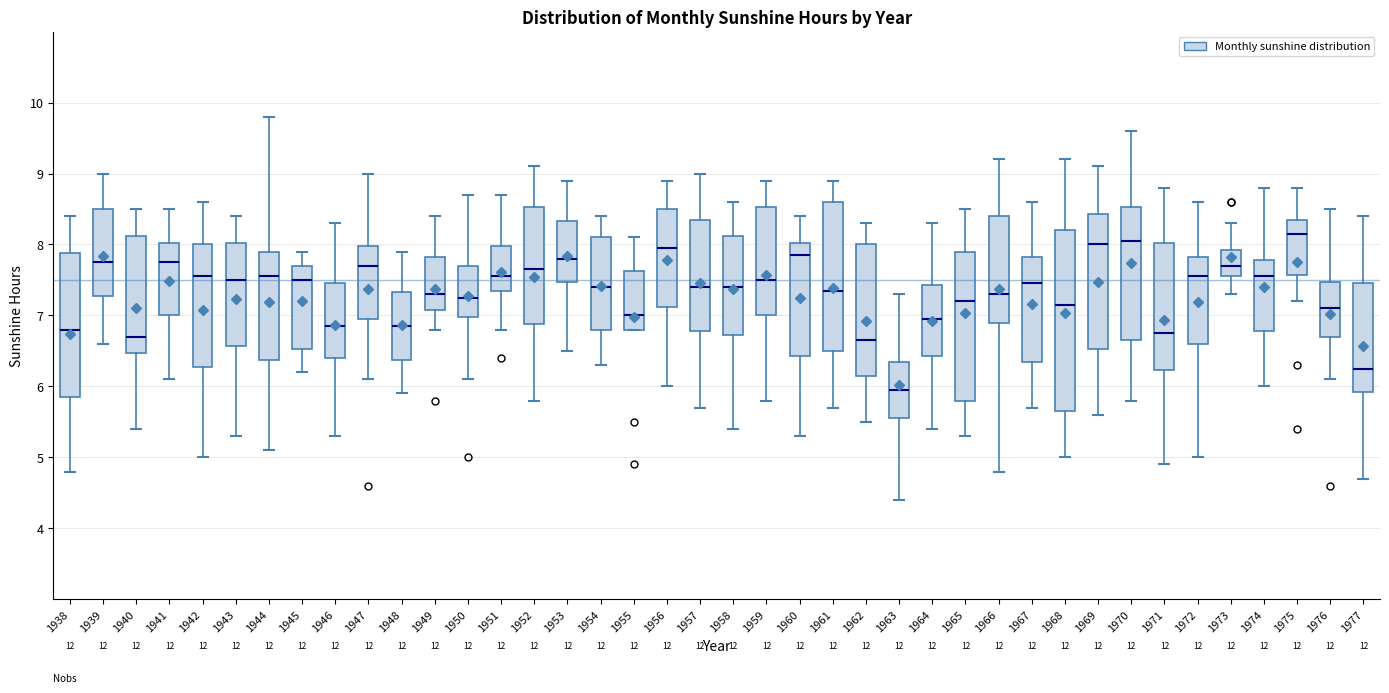

Reading left to right, transcribe this box plot: for each box, give where its median line is, the range the box spans, and where its two whiskers end, as read against the y-axis. The values are not printed on the chart, so give them approximately, as read against the axis.

1938: median 6.8, box 5.9 to 7.9, whiskers 4.8 to 8.4
1939: median 7.8, box 7.3 to 8.5, whiskers 6.6 to 9.0
1940: median 6.7, box 6.5 to 8.1, whiskers 5.4 to 8.5
1941: median 7.8, box 7.0 to 8.0, whiskers 6.1 to 8.5
1942: median 7.6, box 6.3 to 8.0, whiskers 5.0 to 8.6
1943: median 7.5, box 6.6 to 8.0, whiskers 5.3 to 8.4
1944: median 7.6, box 6.4 to 7.9, whiskers 5.1 to 9.8
1945: median 7.5, box 6.5 to 7.7, whiskers 6.2 to 7.9
1946: median 6.9, box 6.4 to 7.5, whiskers 5.3 to 8.3
1947: median 7.7, box 7.0 to 8.0, whiskers 6.1 to 9.0
1948: median 6.9, box 6.4 to 7.3, whiskers 5.9 to 7.9
1949: median 7.3, box 7.1 to 7.8, whiskers 6.8 to 8.4
1950: median 7.3, box 7.0 to 7.7, whiskers 6.1 to 8.7
1951: median 7.6, box 7.4 to 8.0, whiskers 6.8 to 8.7
1952: median 7.7, box 6.9 to 8.5, whiskers 5.8 to 9.1
1953: median 7.8, box 7.5 to 8.3, whiskers 6.5 to 8.9
1954: median 7.4, box 6.8 to 8.1, whiskers 6.3 to 8.4
1955: median 7.0, box 6.8 to 7.6, whiskers 6.8 to 8.1
1956: median 8.0, box 7.1 to 8.5, whiskers 6.0 to 8.9
1957: median 7.4, box 6.8 to 8.4, whiskers 5.7 to 9.0
1958: median 7.4, box 6.7 to 8.1, whiskers 5.4 to 8.6
1959: median 7.5, box 7.0 to 8.5, whiskers 5.8 to 8.9
1960: median 7.9, box 6.4 to 8.0, whiskers 5.3 to 8.4
1961: median 7.4, box 6.5 to 8.6, whiskers 5.7 to 8.9
1962: median 6.7, box 6.2 to 8.0, whiskers 5.5 to 8.3
1963: median 6.0, box 5.6 to 6.4, whiskers 4.4 to 7.3
1964: median 7.0, box 6.4 to 7.4, whiskers 5.4 to 8.3
1965: median 7.2, box 5.8 to 7.9, whiskers 5.3 to 8.5
1966: median 7.3, box 6.9 to 8.4, whiskers 4.8 to 9.2
1967: median 7.5, box 6.4 to 7.8, whiskers 5.7 to 8.6
1968: median 7.2, box 5.7 to 8.2, whiskers 5.0 to 9.2
1969: median 8.0, box 6.5 to 8.4, whiskers 5.6 to 9.1
1970: median 8.1, box 6.7 to 8.5, whiskers 5.8 to 9.6
1971: median 6.8, box 6.2 to 8.0, whiskers 4.9 to 8.8
1972: median 7.6, box 6.6 to 7.8, whiskers 5.0 to 8.6
1973: median 7.7, box 7.6 to 7.9, whiskers 7.3 to 8.3
1974: median 7.6, box 6.8 to 7.8, whiskers 6.0 to 8.8
1975: median 8.2, box 7.6 to 8.4, whiskers 7.2 to 8.8
1976: median 7.1, box 6.7 to 7.5, whiskers 6.1 to 8.5
1977: median 6.3, box 5.9 to 7.5, whiskers 4.7 to 8.4